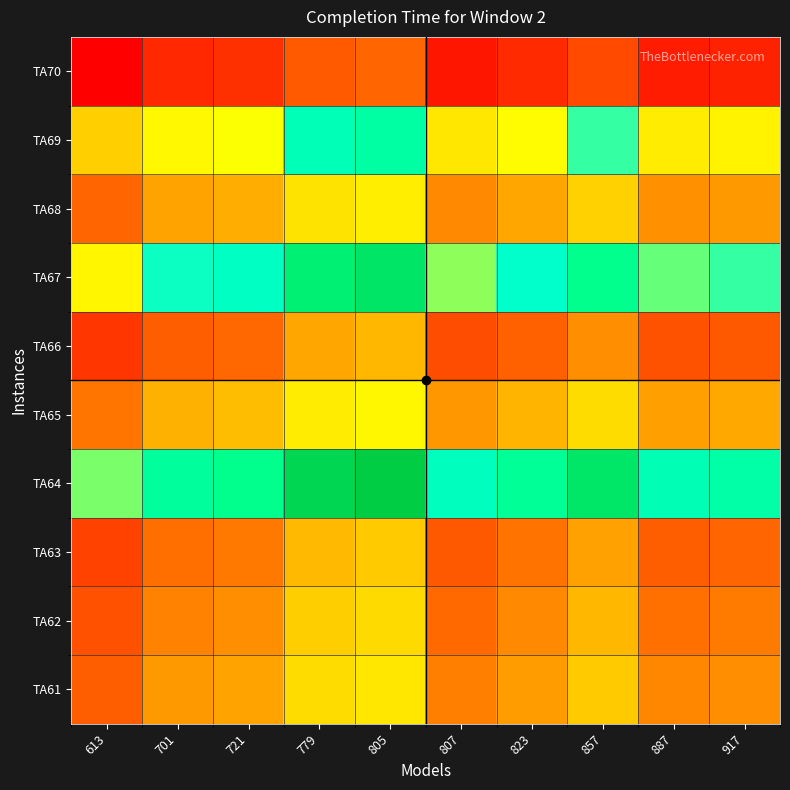

At which category does the chart reach its minimum across all series?

613